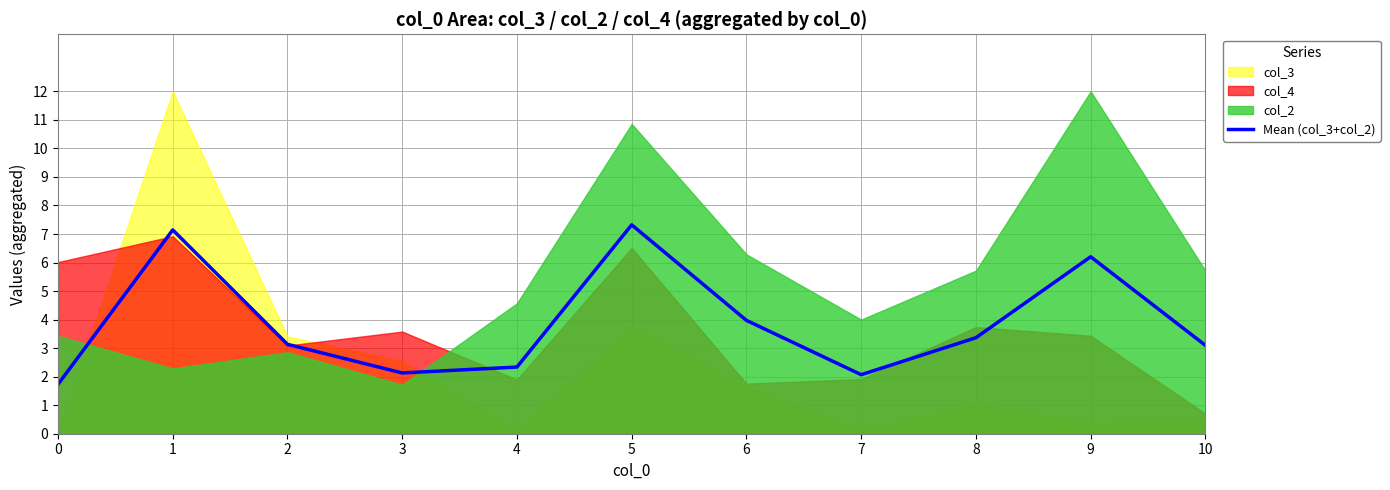

What is the approximate value at 4?

2.3